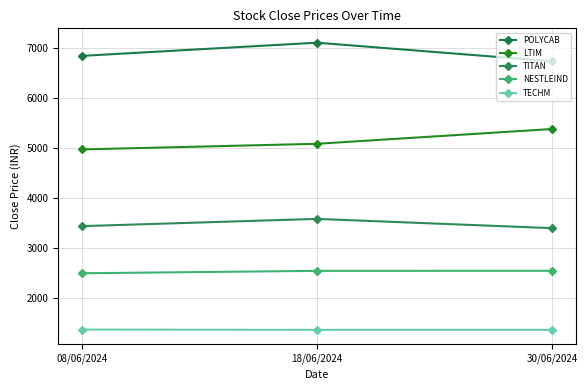

Does the chart have visible grid lines?

Yes